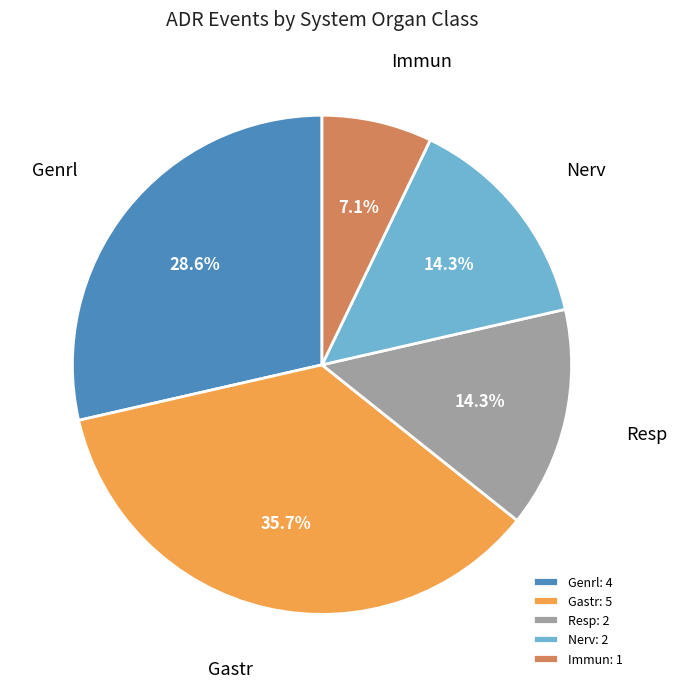

Combined, do Immun: 1 and Resp: 2 account for over 50%?

No